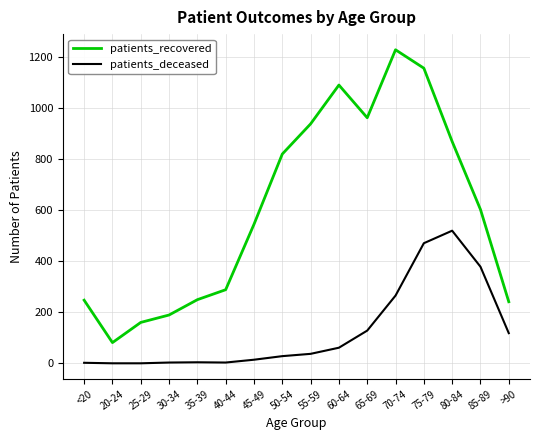

At which category is the sum across all series the highest?

75-79